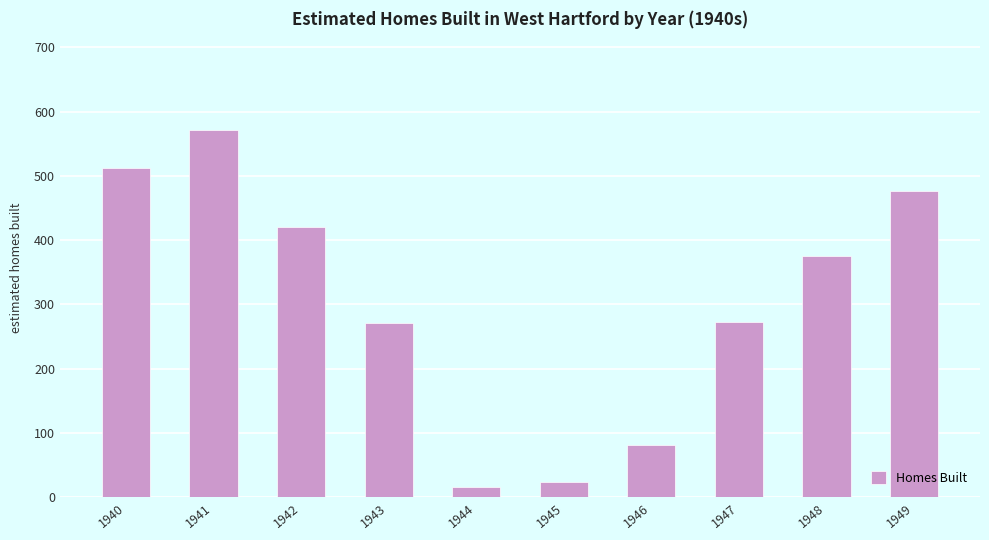

What is the difference between the values at 1943 and 1944?

255